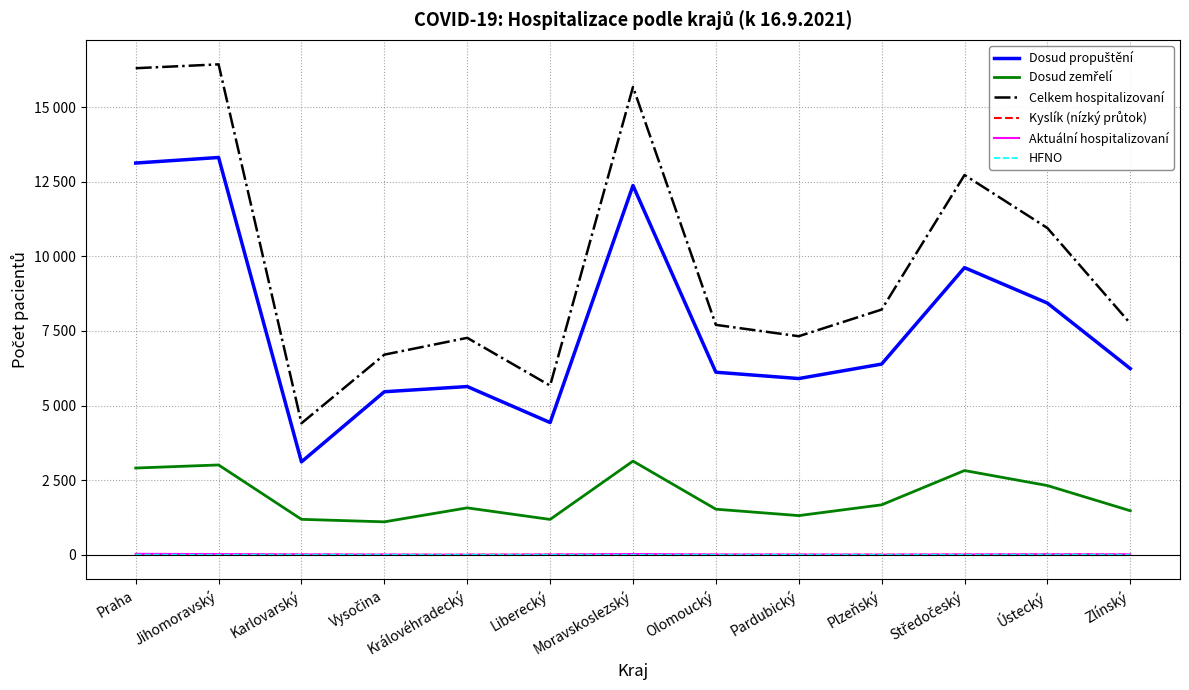

True or false: Celkem hospitalizovaní has more than 1 interior local peaks.

True